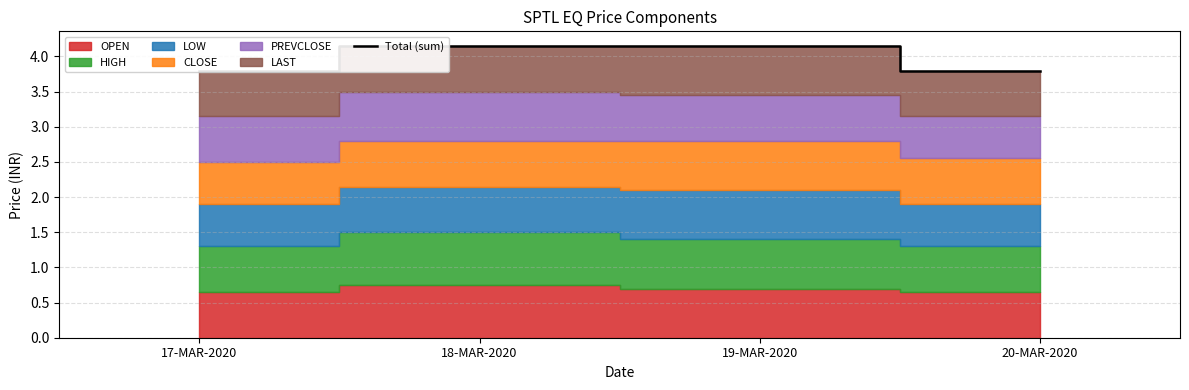

Rank the categories by value from highest to lowest.

18-MAR-2020, 19-MAR-2020, 17-MAR-2020, 20-MAR-2020